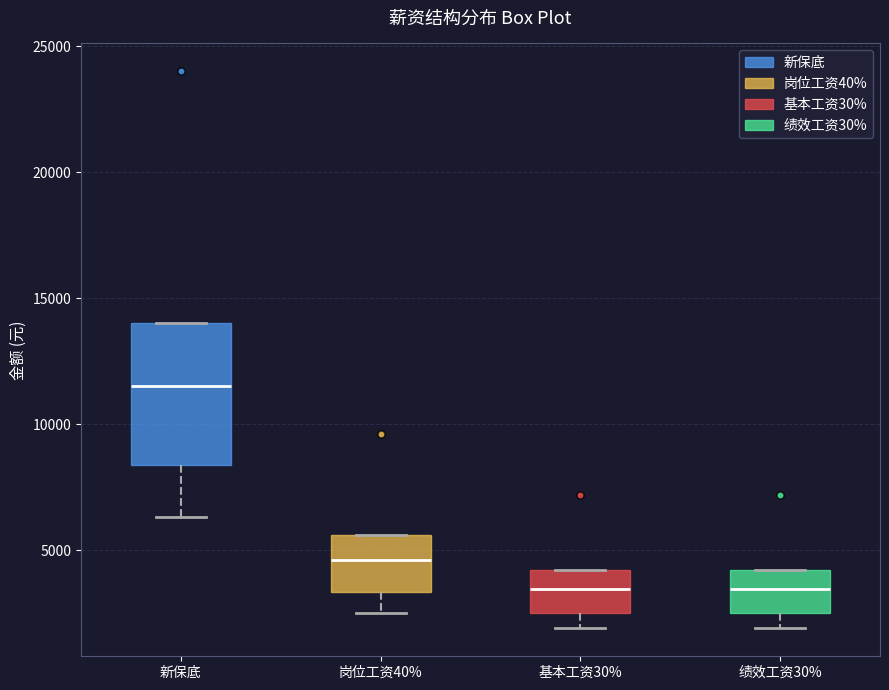

Reading left to right, transcribe this box plot: for each box, give where its median line is, the range the box spans, and where its two whiskers end, as read against the y-axis. The values are not printed on the chart, so give them approximately, as read against the axis.

新保底: median 11500, box 8500 to 14000, whiskers 6500 to 14000
岗位工资40%: median 4500, box 3500 to 5500, whiskers 2500 to 5500
基本工资30%: median 3500, box 2500 to 4000, whiskers 2000 to 4000
绩效工资30%: median 3500, box 2500 to 4000, whiskers 2000 to 4000